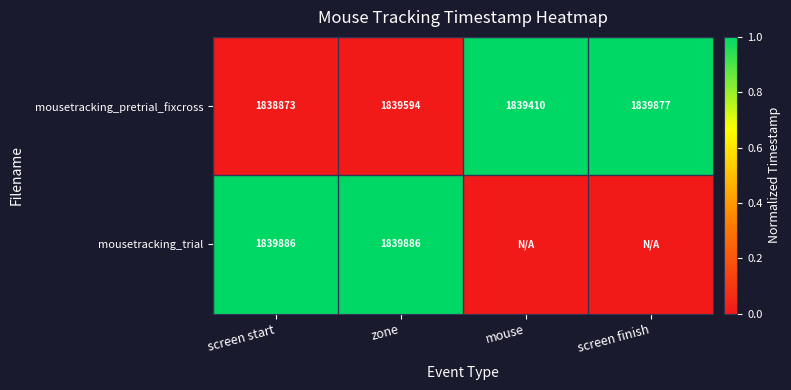

The value of mousetracking_pretrial_fixcross at zone is 0. True or false?

False